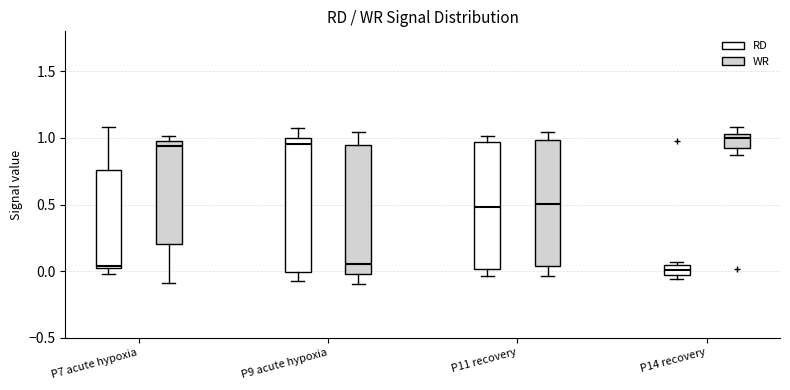

Where does the lower whisker of the box for P9 acute hypoxia (WR) end on the y-axis? The values are not printed on the chart, so give them approximately, as read against the axis.

-0.10